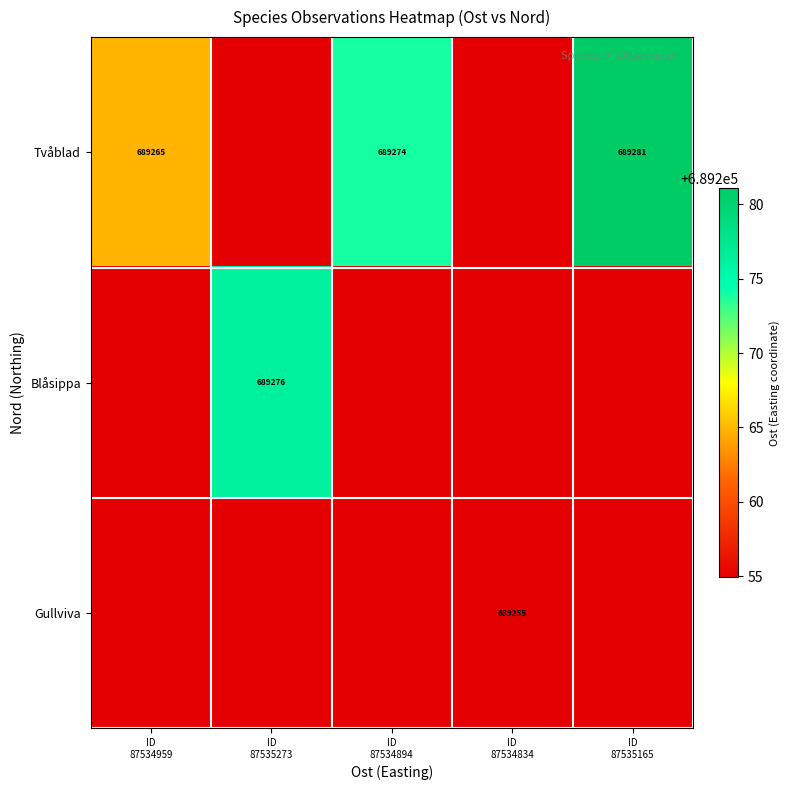

Count the number of data series in this chart.

3